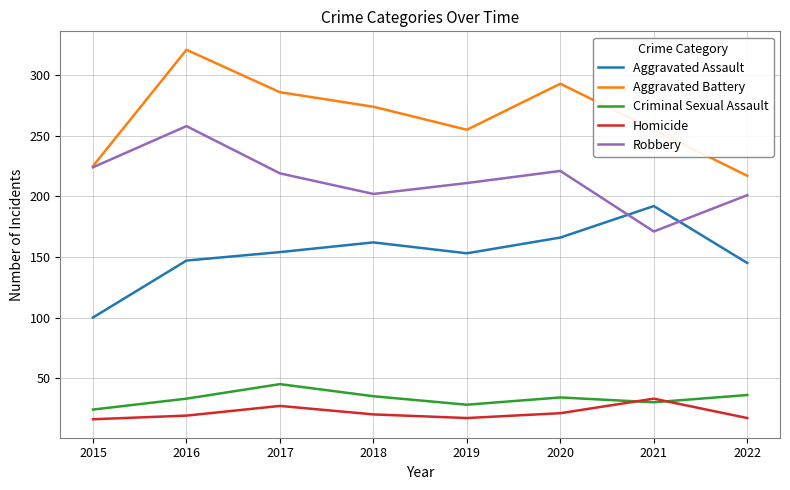

How many lines are shown in the chart?

5